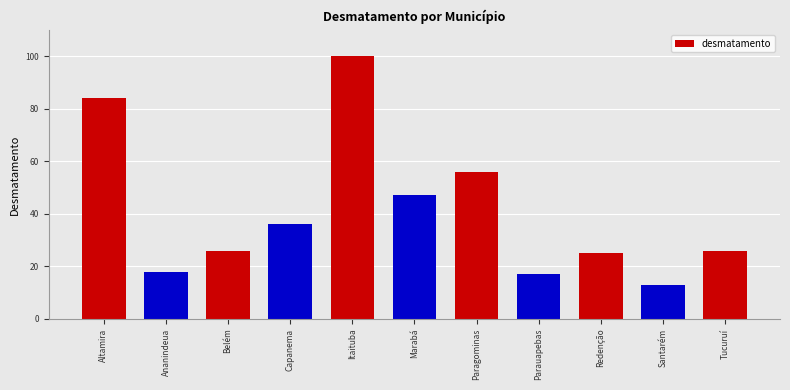

How many categories are shown in the chart?

11